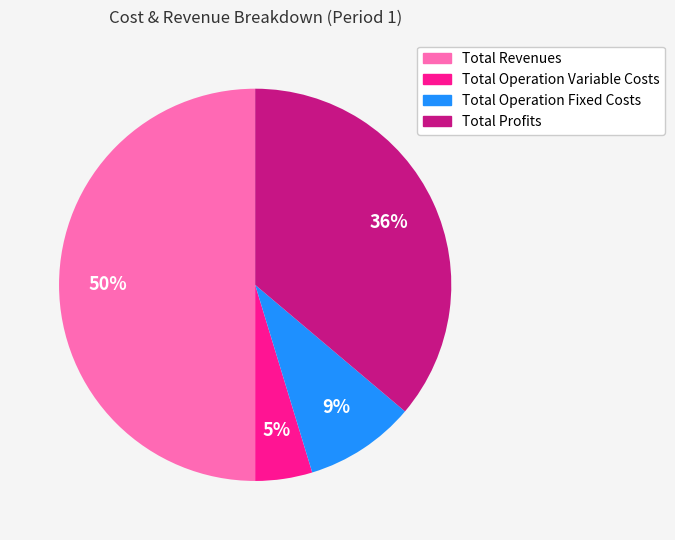

The Total Profits slice represents 36% of the pie. True or false?

True